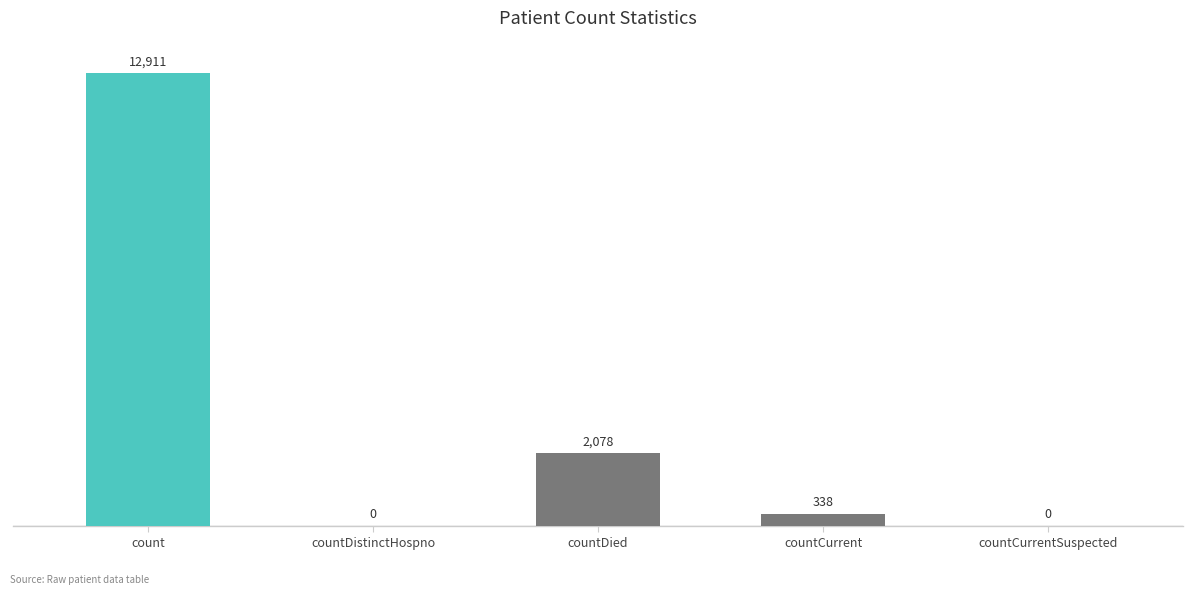

The chart shows a value of -6879 at countDistinctHospno. True or false?

False